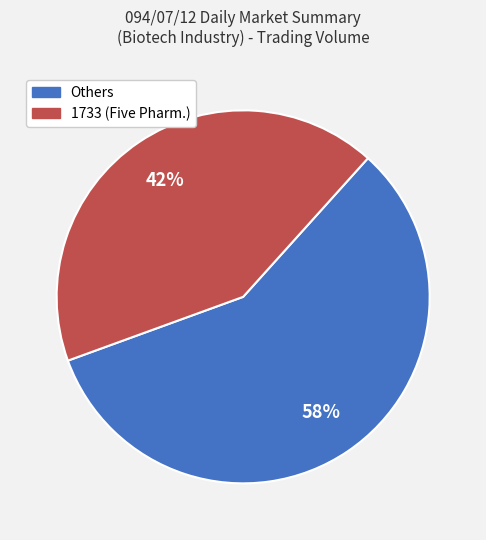

To the nearest percent, what is the average slice percentage?

50%